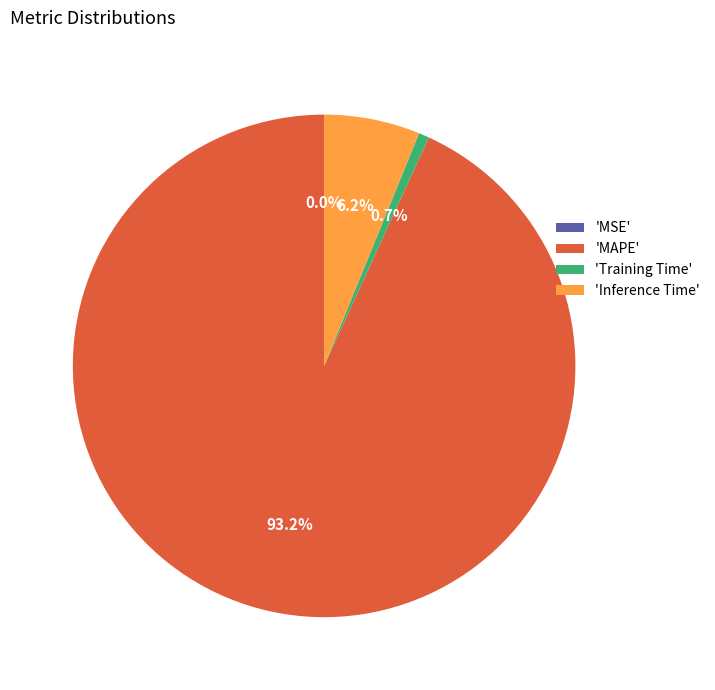

What is the total percentage of 'Training Time' and 'MAPE'?

93.8%